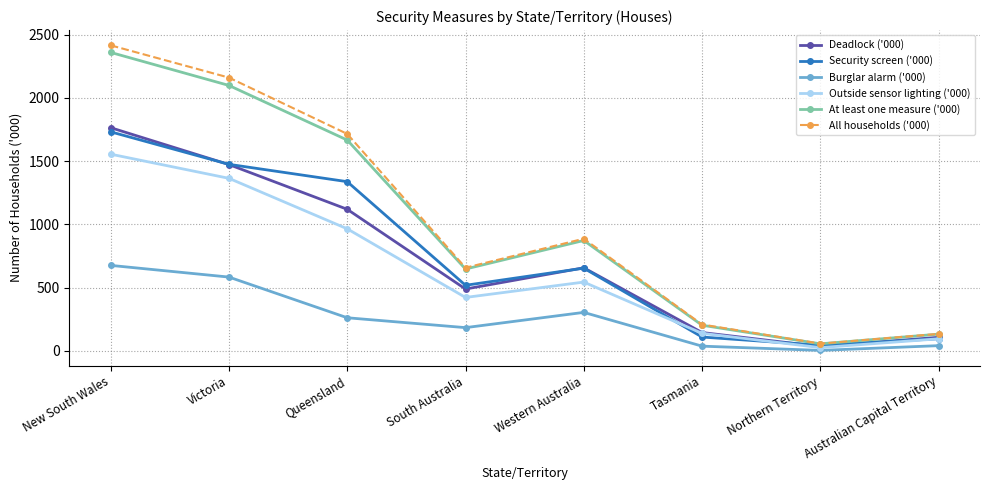

Where does the Security screen ('000) series first go above 653?

New South Wales